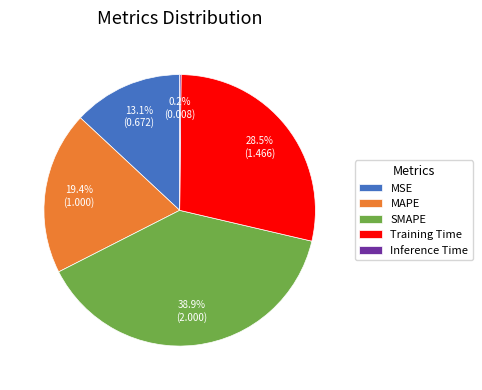

The MSE slice represents 27% of the pie. True or false?

False